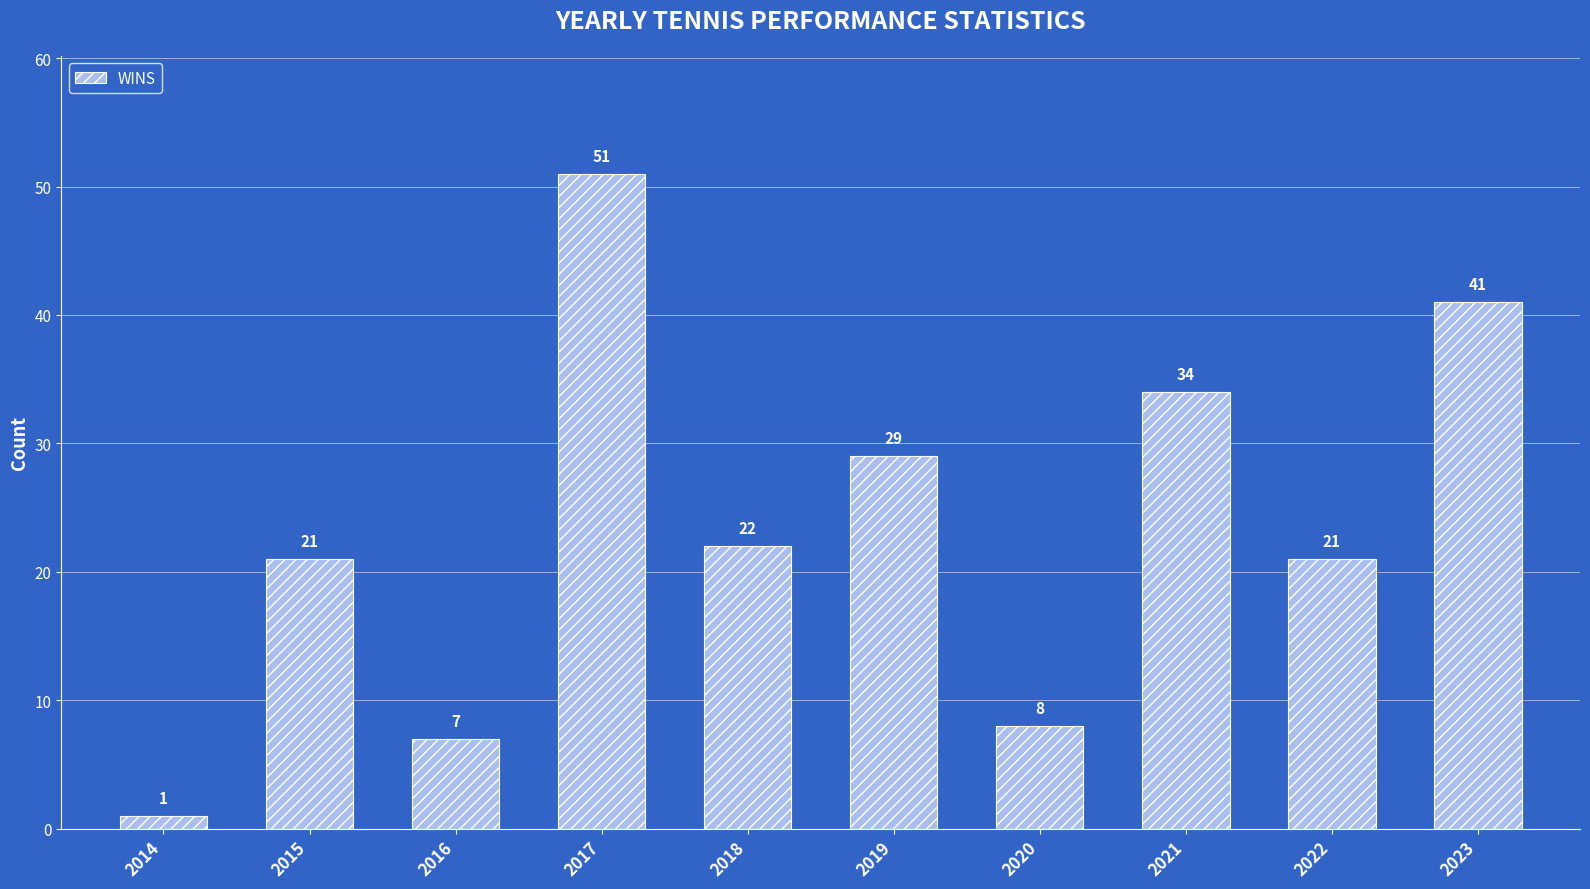

What is the change in value from 2015 to 2018?

+1